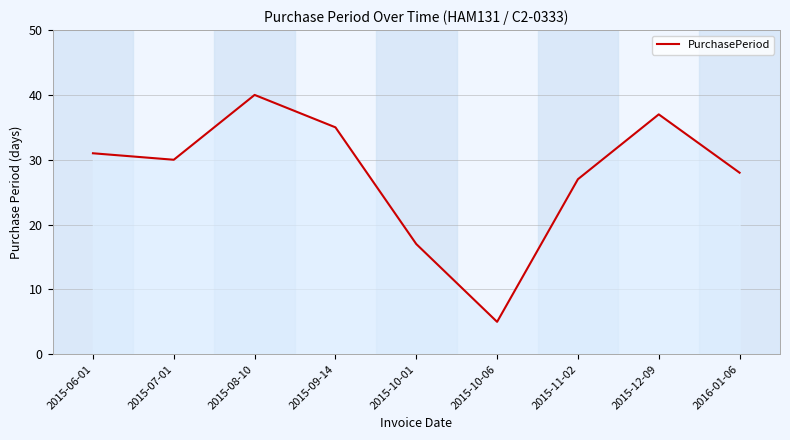

Which label corresponds to the smallest value in the chart?

2015-10-06